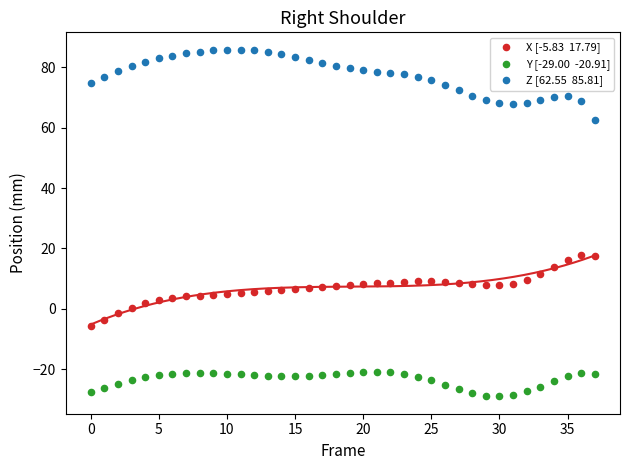

Across all data points, what is the range of Y values (max minus min)?

114.8